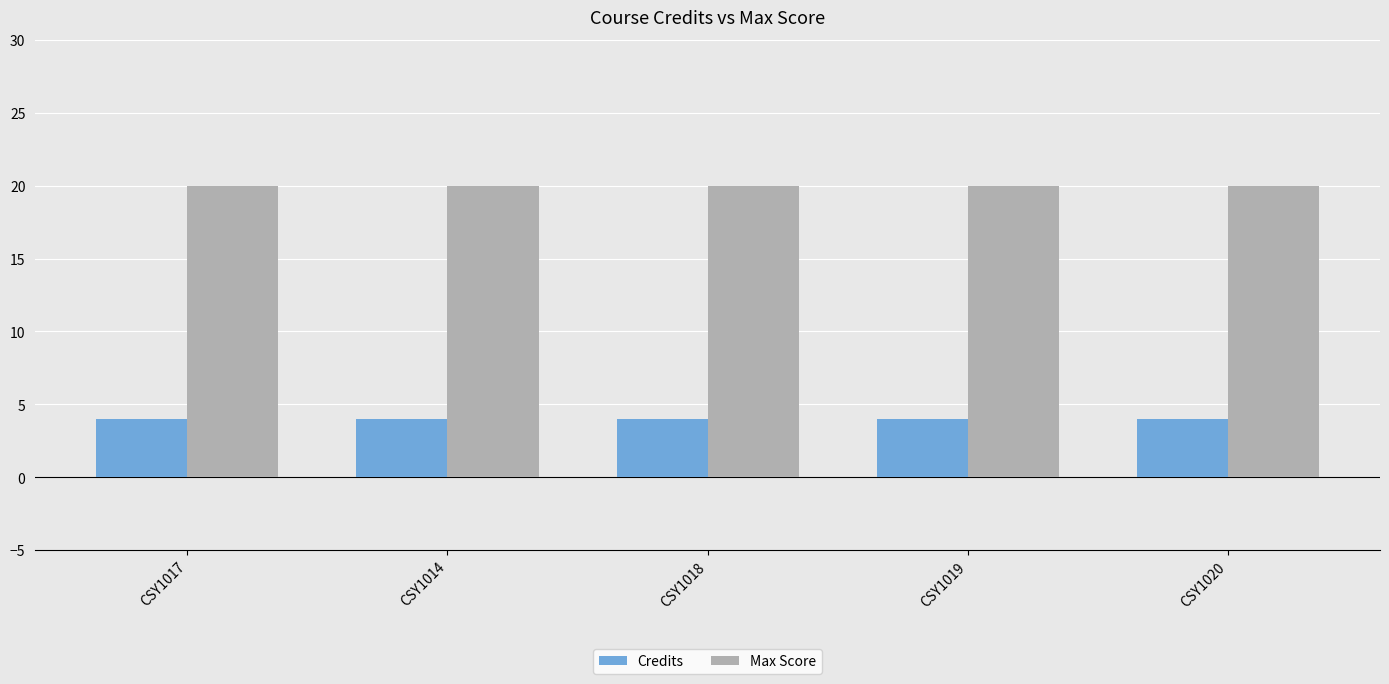

At CSY1020, list the series in order from smallest to largest.

Credits, Max Score